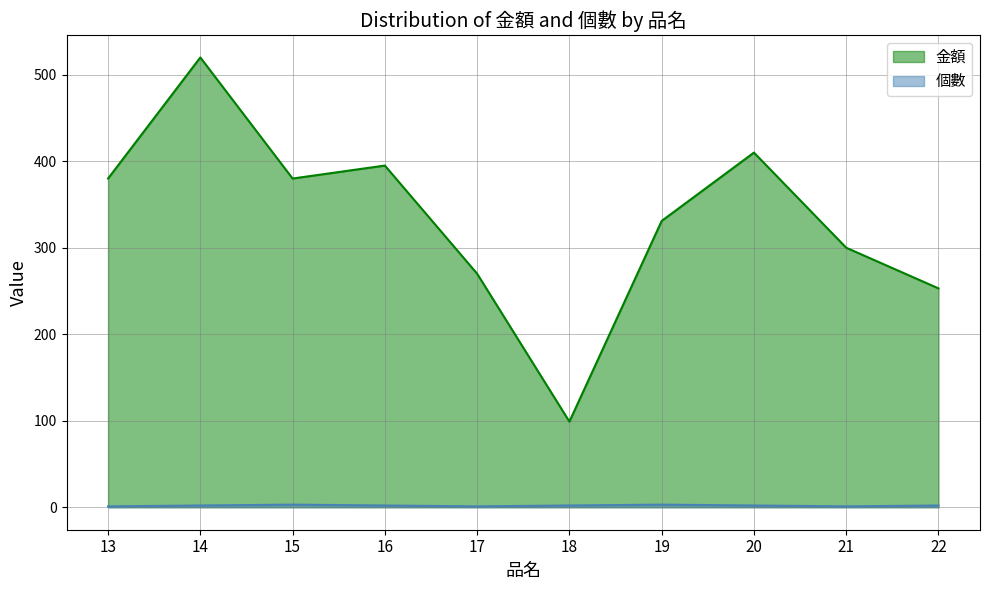

What is the value of the 個數 point at the 2nd from the left?

2